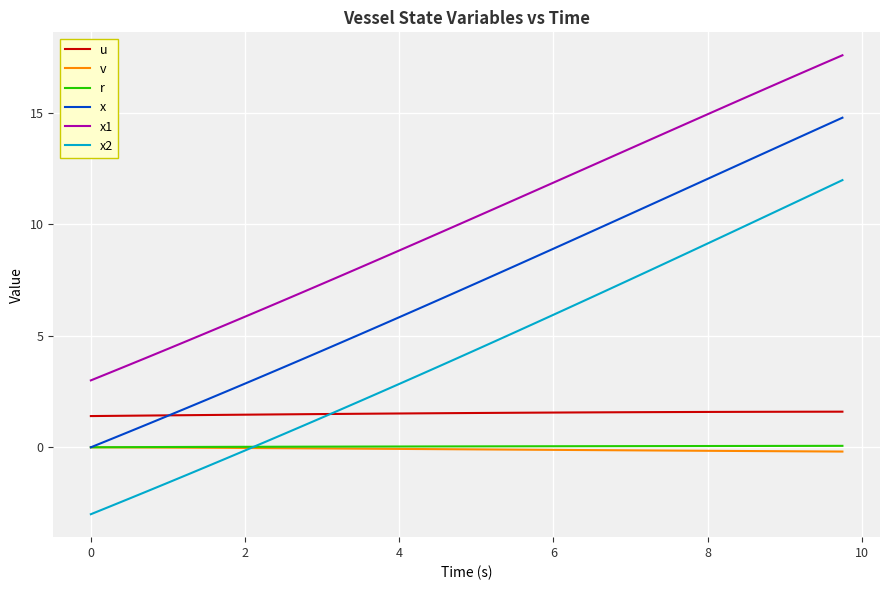

How many lines are shown in the chart?

6